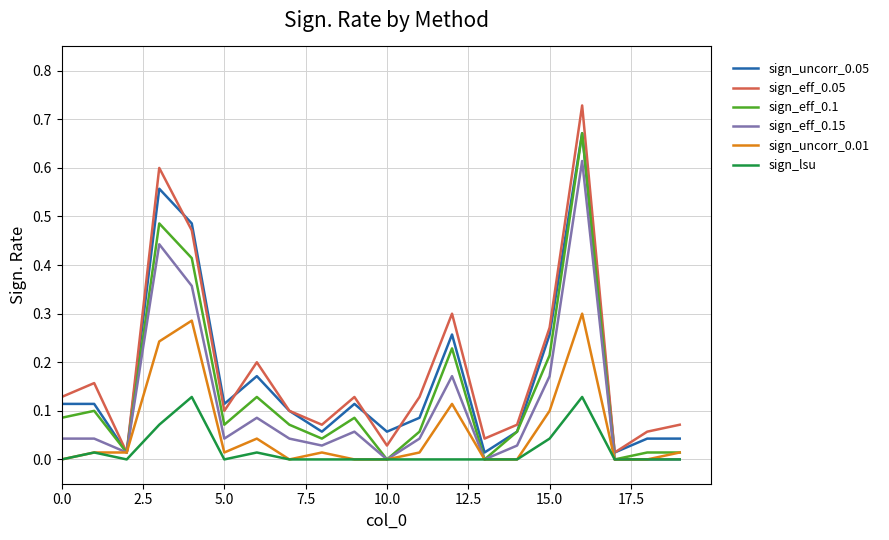

Which series has the largest total across all categories?

sign_eff_0.05